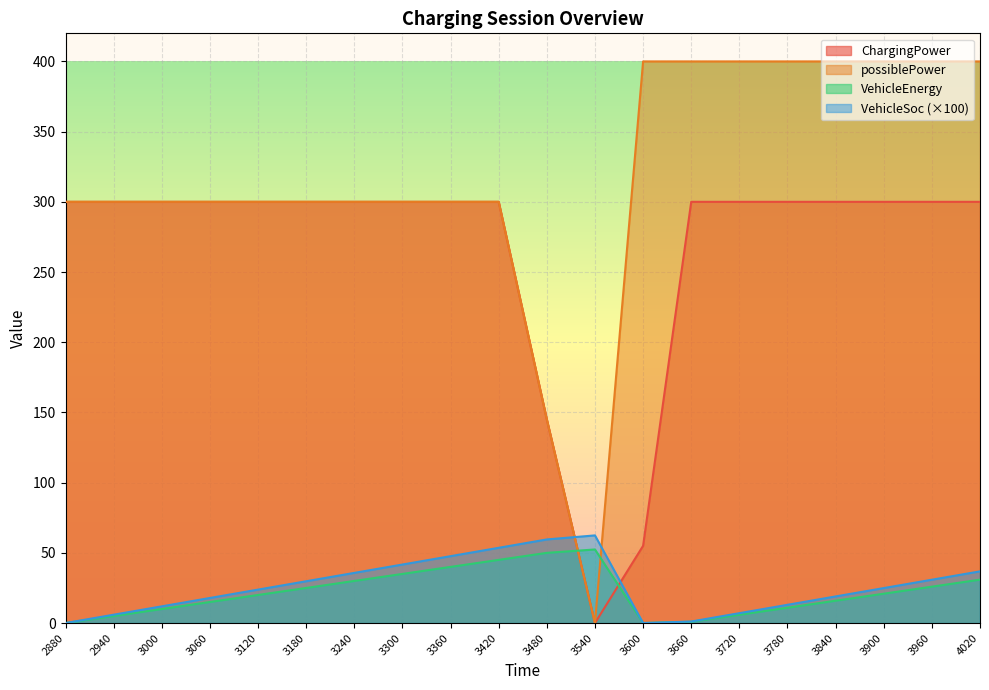

True or false: VehicleSoc has more than 0 interior local peaks.

True